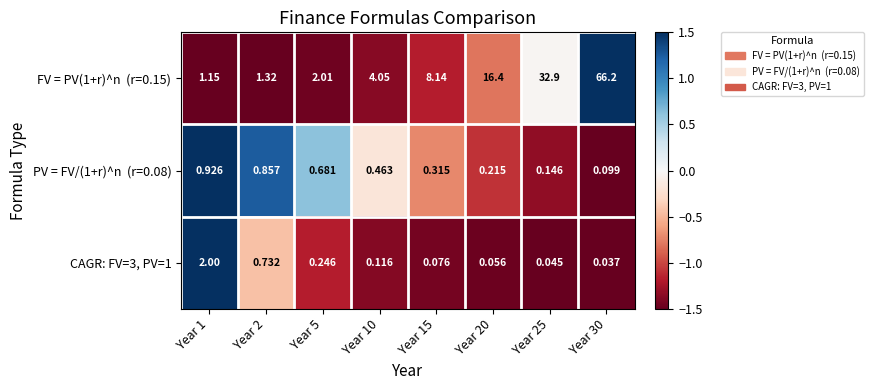

How many data points does each series have?

8